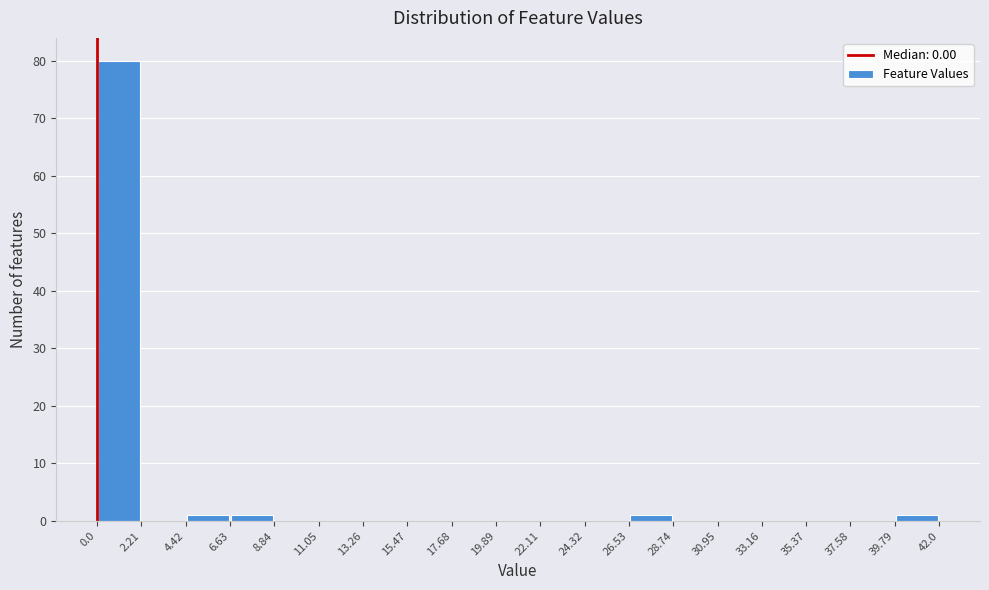

Reading left to right, list every bar in this chart as the range it spans on the x-axis followed by its height. The values are not printed on the chart, so give them approximately, as read against the axis.

0.0 to 2.21: 80
2.21 to 4.42: 0
4.42 to 6.63: 1
6.63 to 8.84: 1
8.84 to 11.05: 0
11.05 to 13.26: 0
13.26 to 15.47: 0
15.47 to 17.68: 0
17.68 to 19.89: 0
19.89 to 22.11: 0
22.11 to 24.32: 0
24.32 to 26.53: 0
26.53 to 28.74: 1
28.74 to 30.95: 0
30.95 to 33.16: 0
33.16 to 35.37: 0
35.37 to 37.58: 0
37.58 to 39.79: 0
39.79 to 42.0: 1